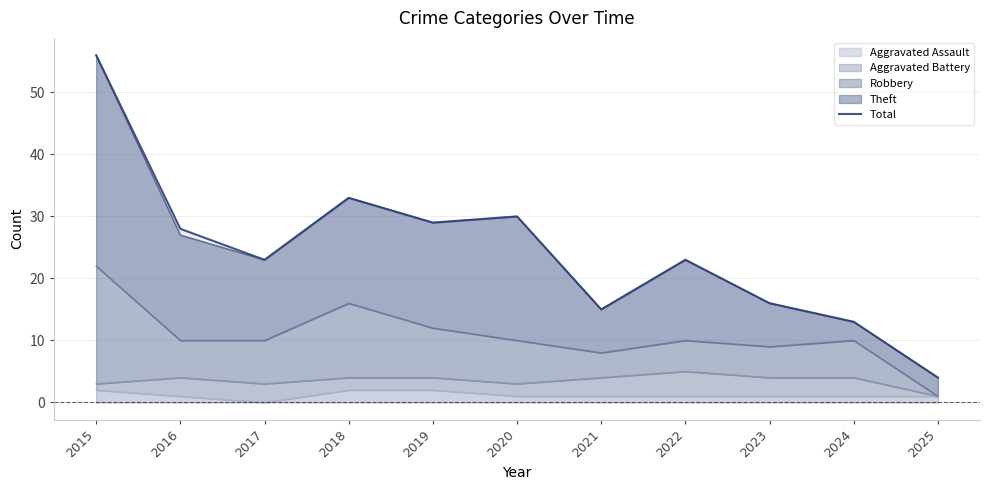

How many points are lower than both their immediate neighbors (excluding endpoints)?

3